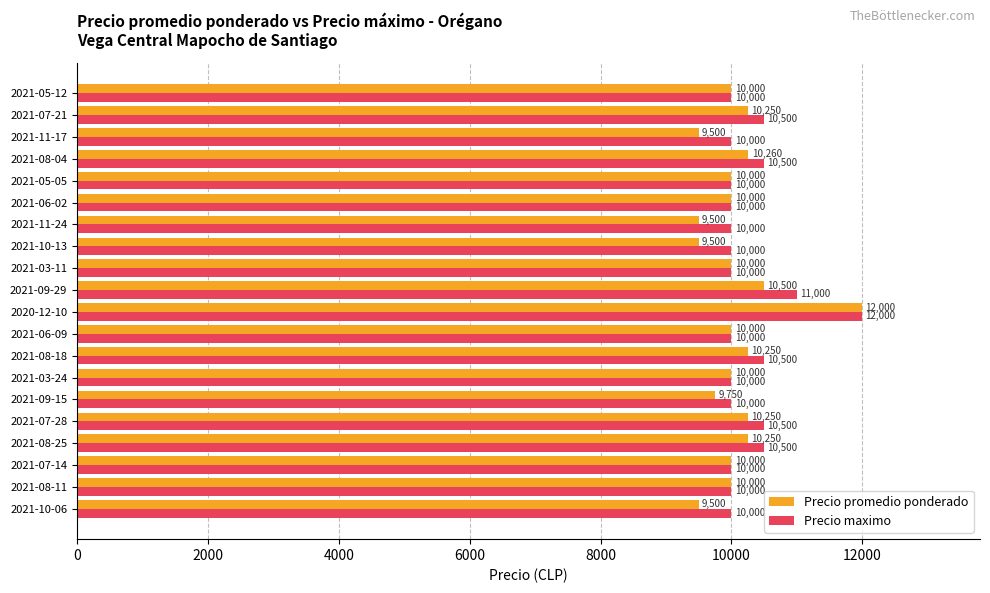

Which series has the largest total across all categories?

Precio maximo